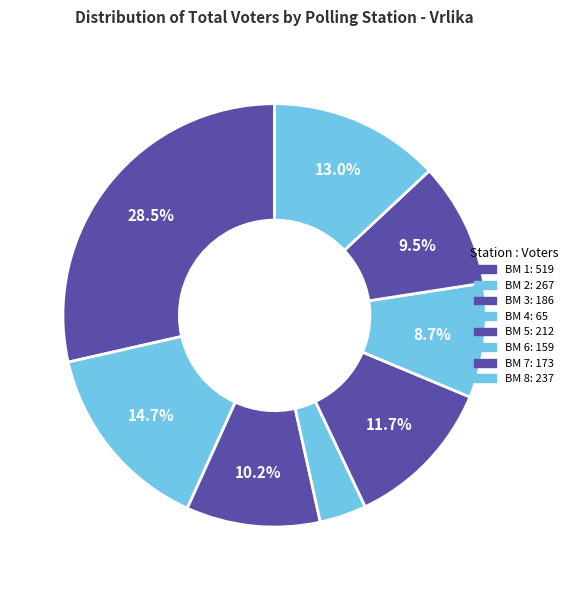

To the nearest percent, what percentage of the pie is BM 8?

13%